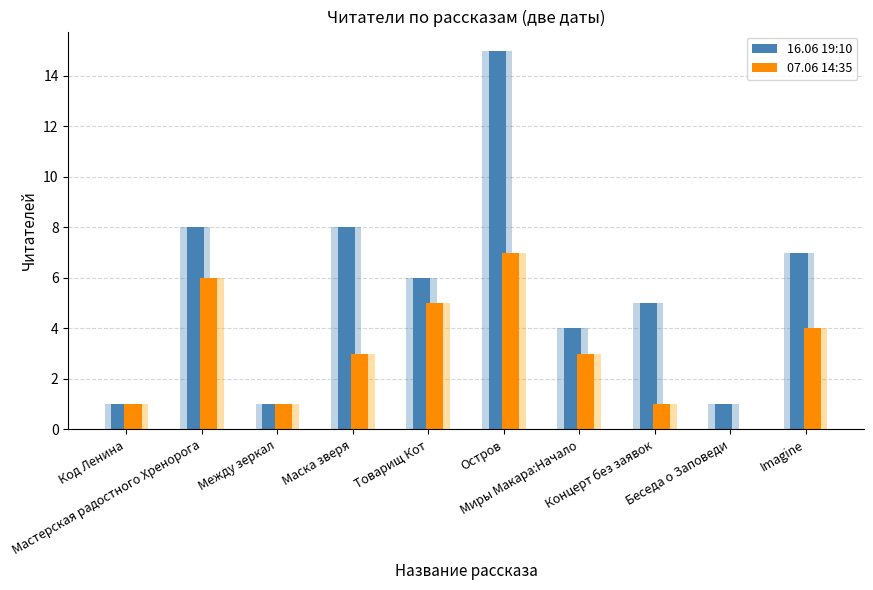

Reading right to left, transcribe all the data shown in this chart.

16.06 19:10: Imagine=7	Беседа о Заповеди=1	Концерт без заявок=5	Миры Макара:Начало=4	Остров=15	Товарищ Кот=6	Маска зверя=8	Между зеркал=1	Мастерская радостного Хренорога=8	Код Ленина=1
07.06 14:35: Imagine=4	Беседа о Заповеди=0	Концерт без заявок=1	Миры Макара:Начало=3	Остров=7	Товарищ Кот=5	Маска зверя=3	Между зеркал=1	Мастерская радостного Хренорога=6	Код Ленина=1